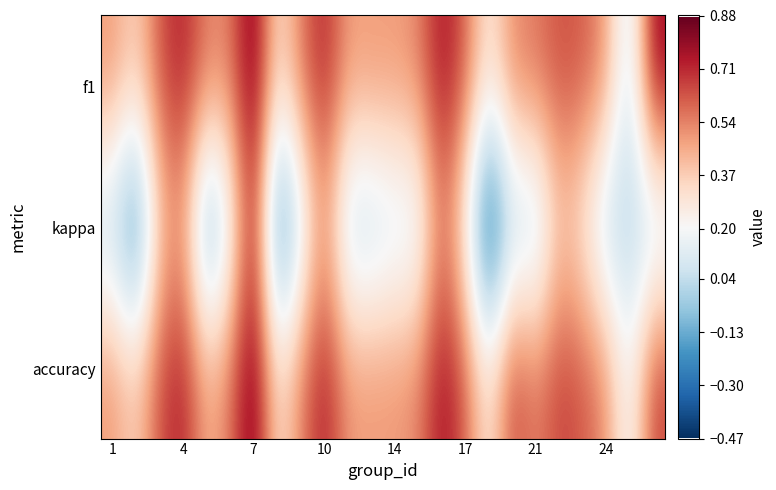

What is the greatest value displayed?

0.9